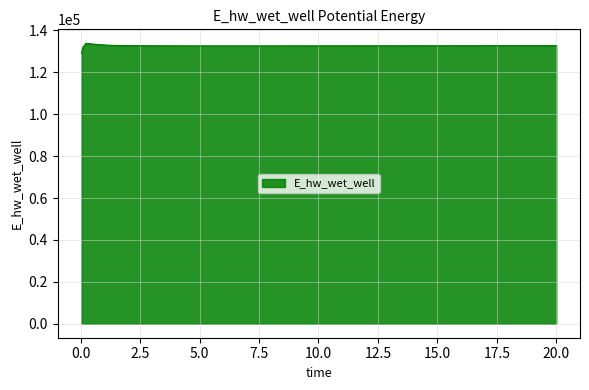

What is the minimum value shown in the chart?

129070.2